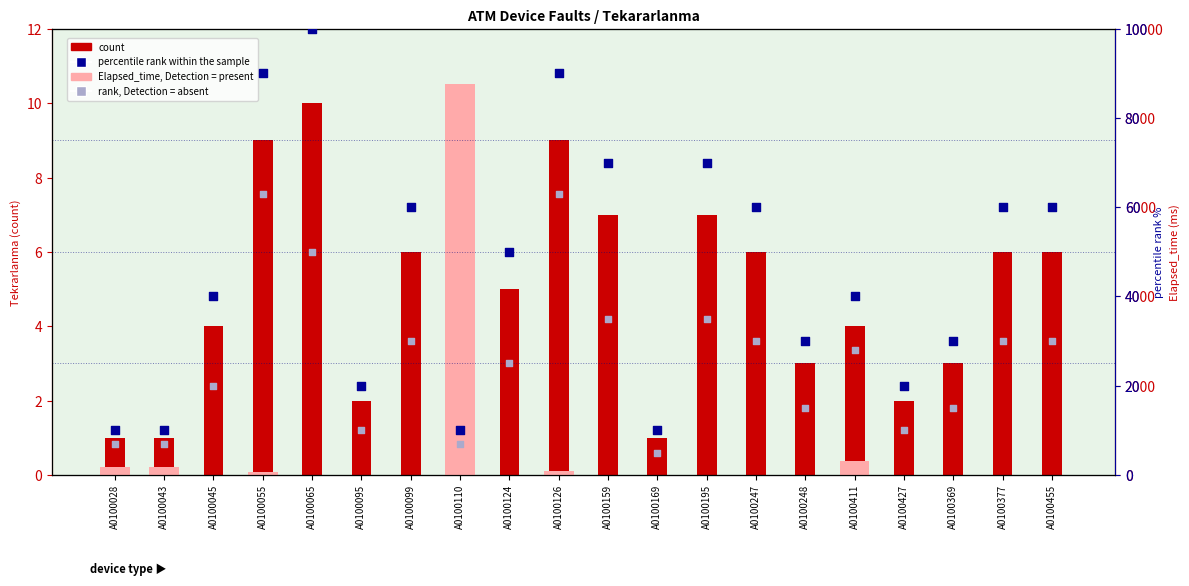

What is the total value across all series at A0100045?

64.0